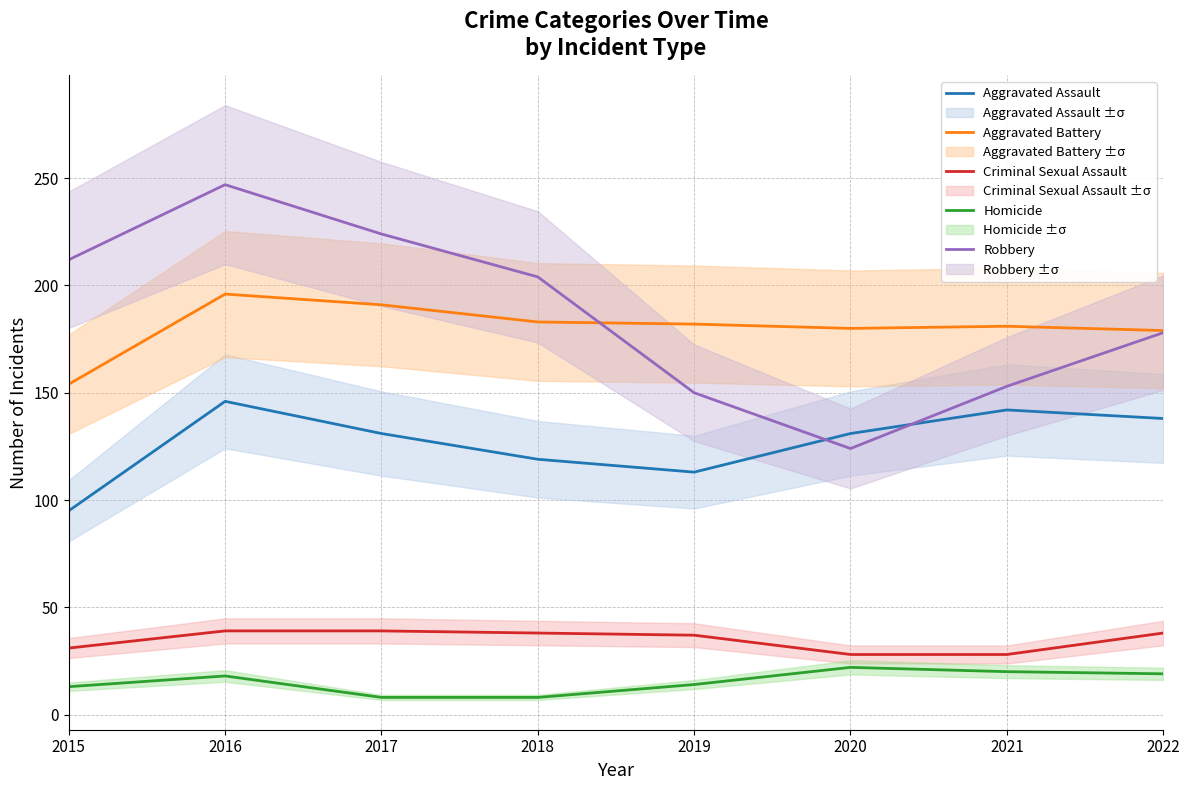

Is it true that Homicide equals 8 at 2018?

True